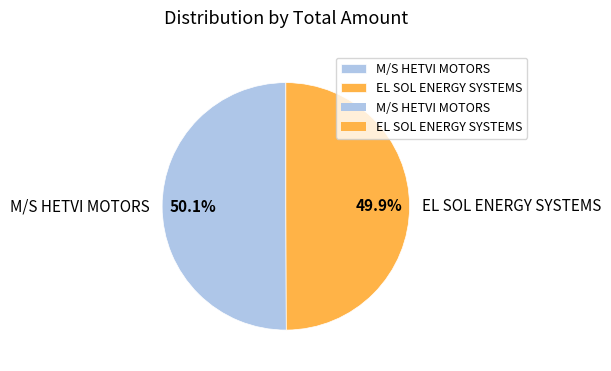

Is there any slice that represents more than half of the pie?

Yes